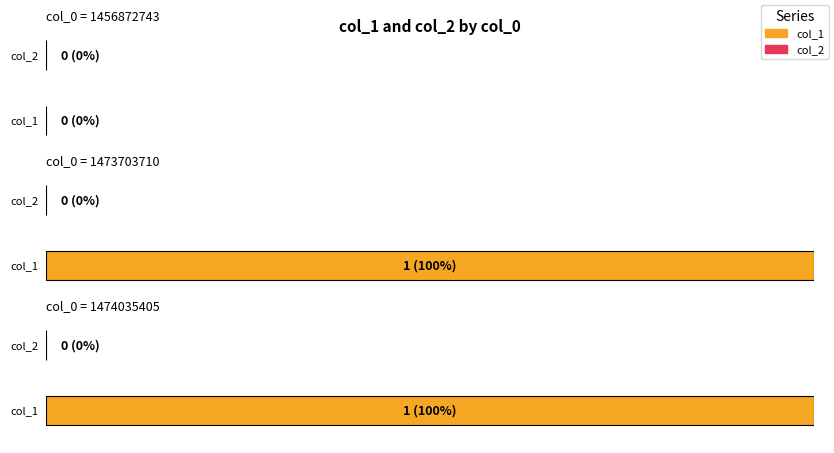

Between 1456872743 and 1474035405, which series saw the biggest shift?

col_1